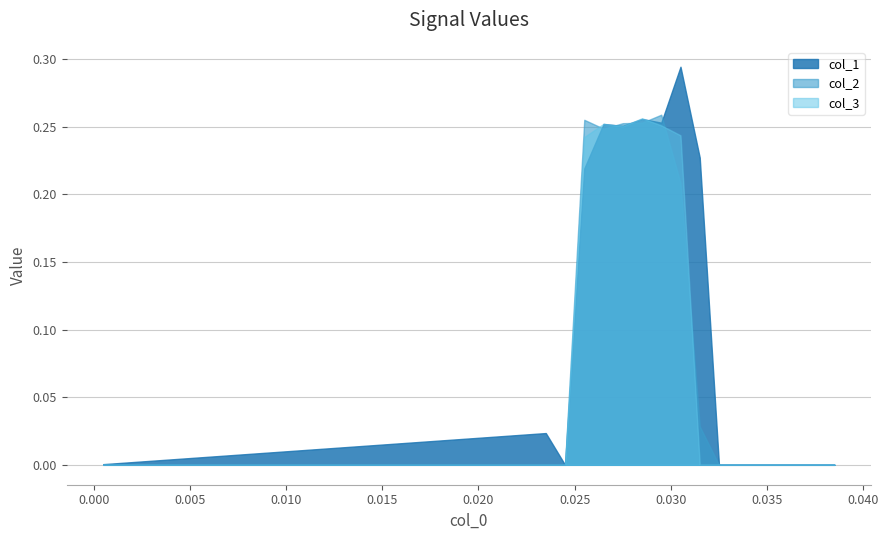

Between 0.0055 and 0.0185, which series saw the biggest shift?

col_1